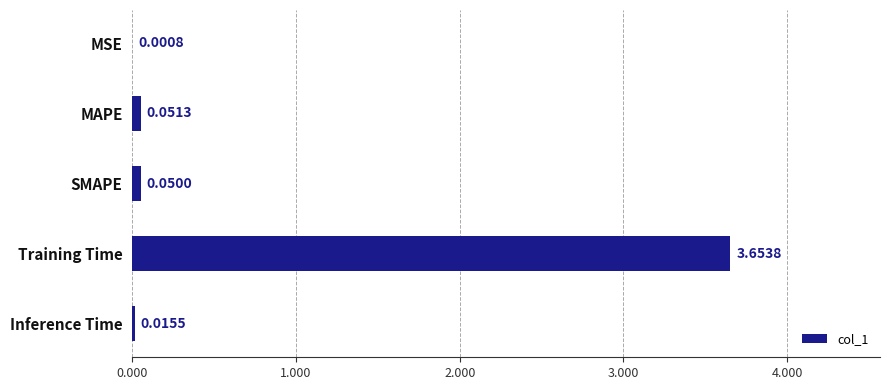

How many categories are shown in the chart?

5